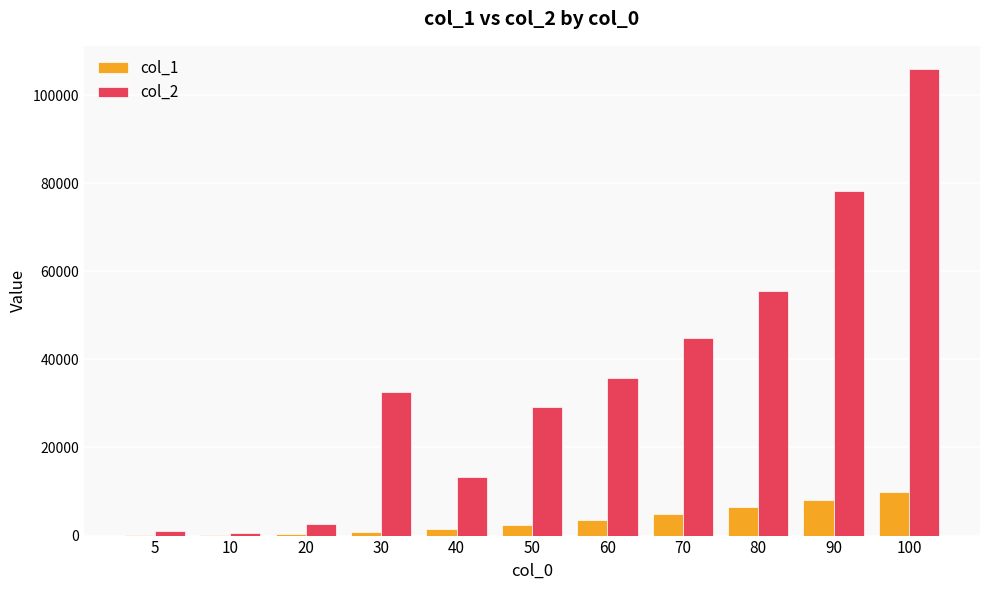

Are the bars horizontal?

No